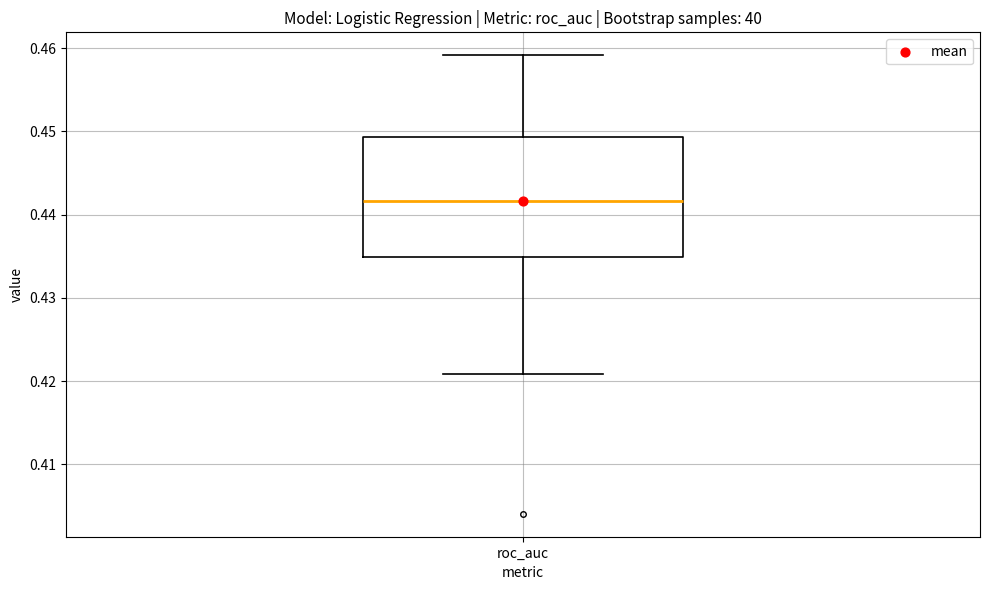

Where does the median line of the box for roc_auc sit on the y-axis? The values are not printed on the chart, so give them approximately, as read against the axis.

0.442